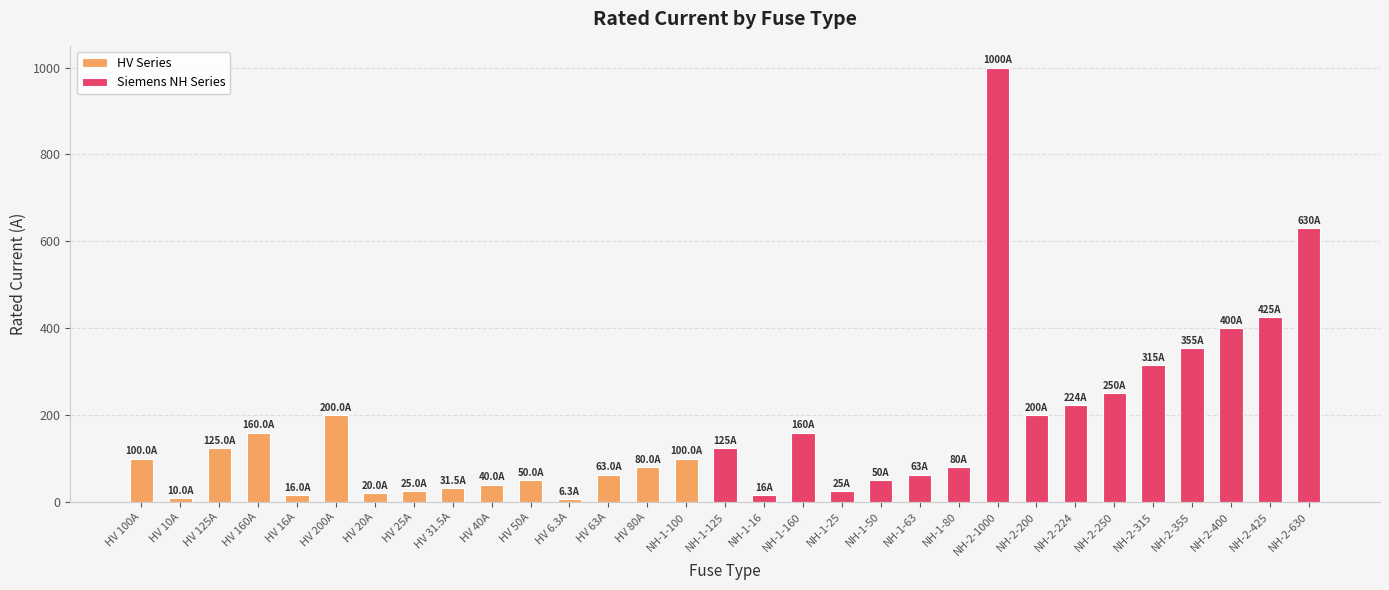

What is the maximum value shown in the chart?

1000.0